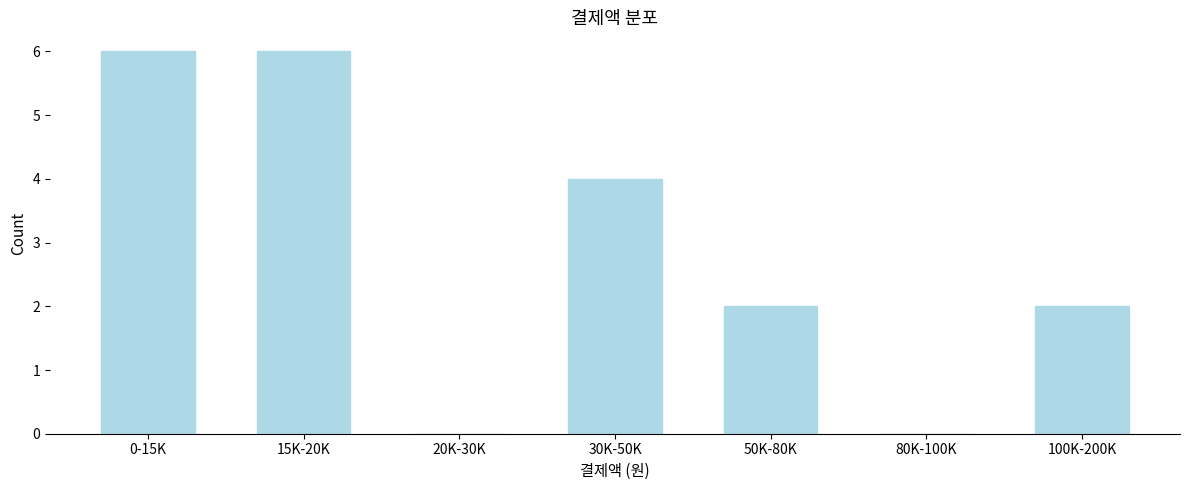

Reading left to right, list all the values displayed in this chart.

0-15K=6	15K-20K=6	20K-30K=0	30K-50K=4	50K-80K=2	80K-100K=0	100K-200K=2